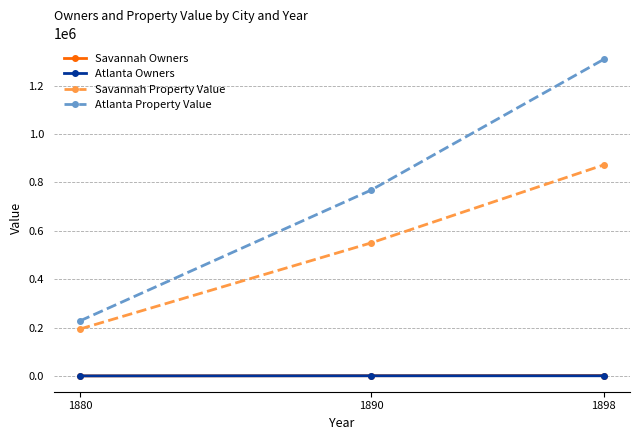

Between 1890 and 1898, which series saw the biggest shift?

Atlanta Property Value